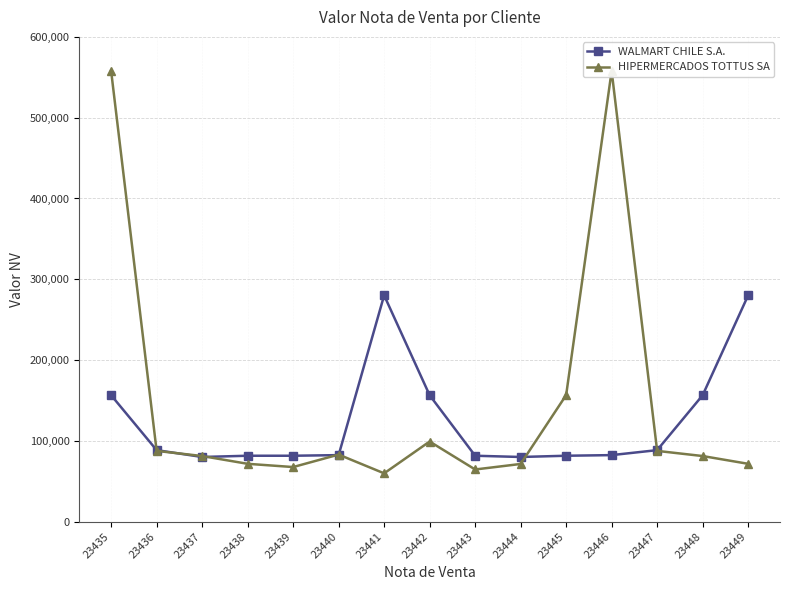

List the series in order of their overall mean, lowest first.

WALMART CHILE S.A., HIPERMERCADOS TOTTUS SA